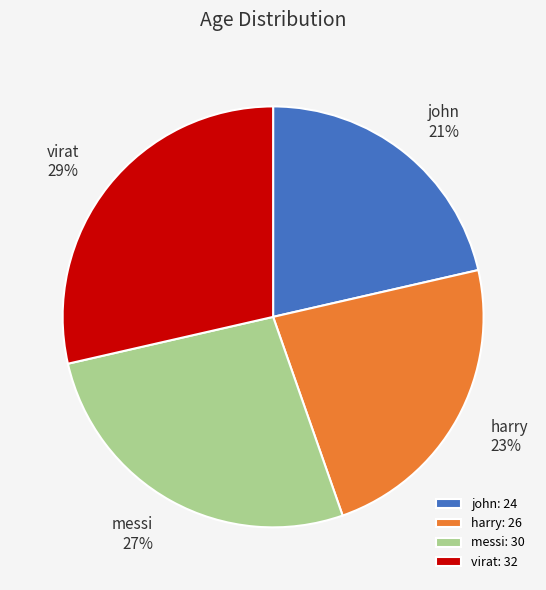

Rank the categories by value from lowest to highest.

john, harry, messi, virat